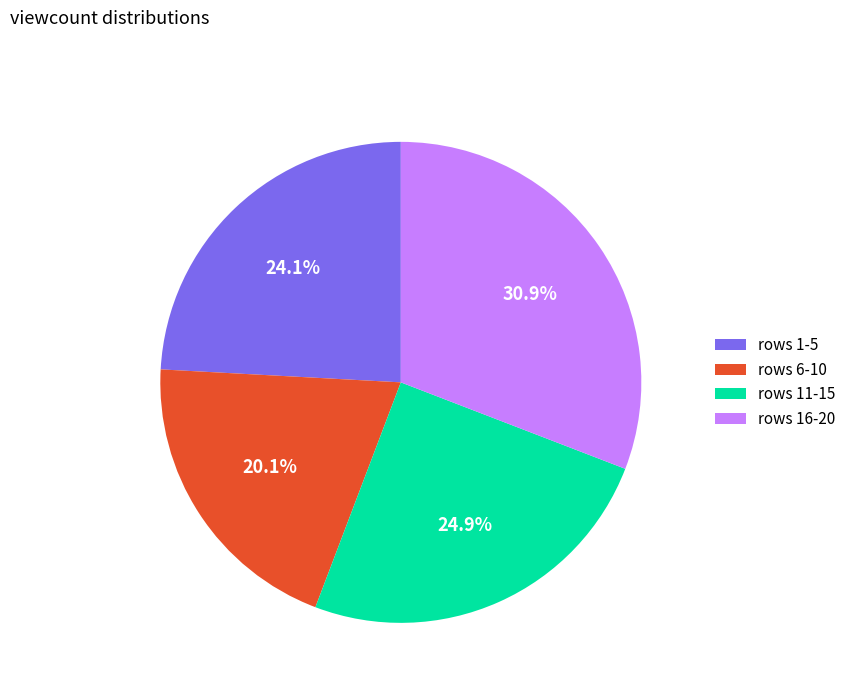

Combined, do rows 1-5 and rows 16-20 account for over 50%?

Yes